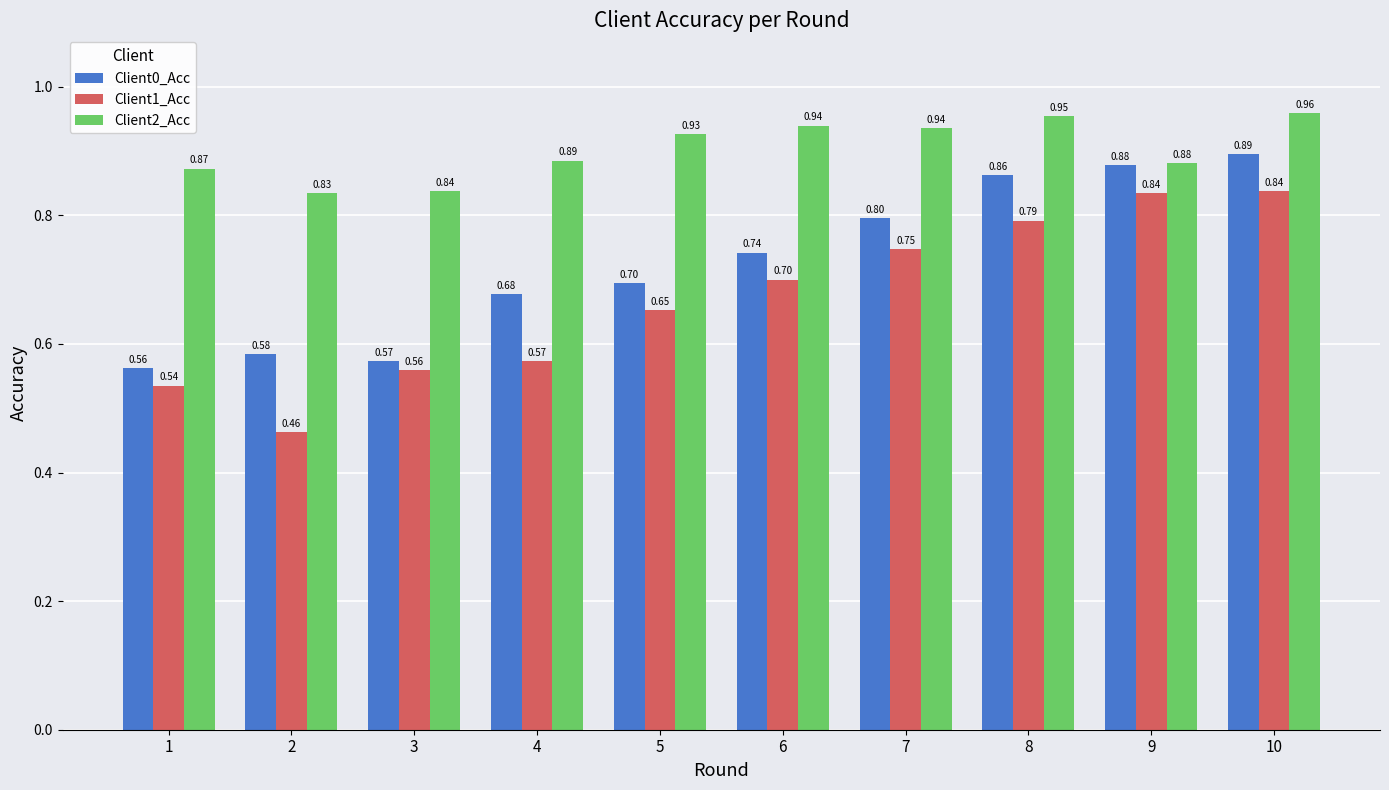

What is the sum of all Client0_Acc values?

7.3